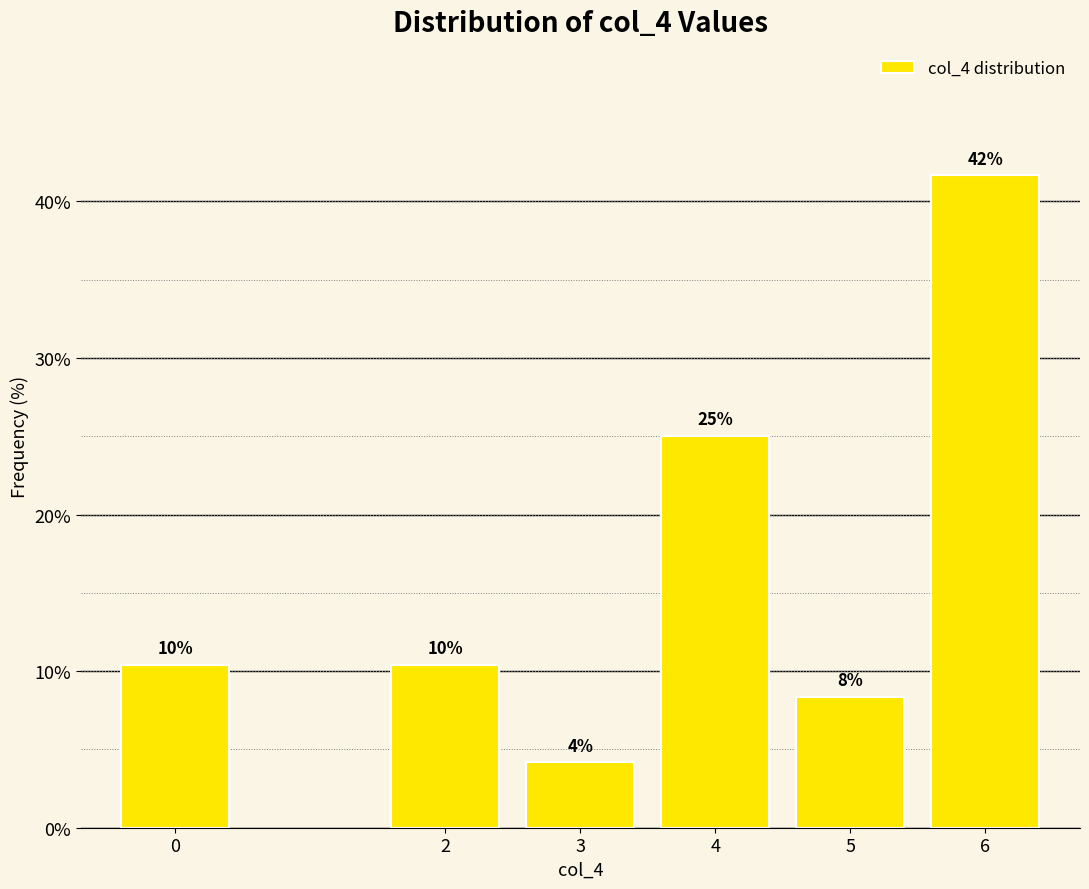

Are the bars horizontal?

No